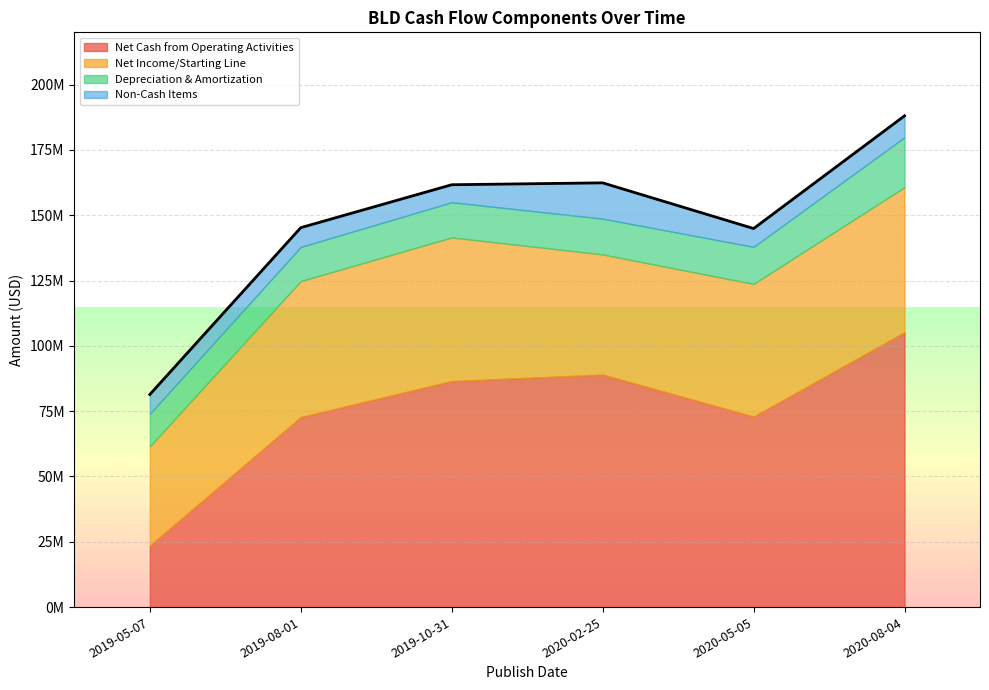

How many series are shown in this chart?

4